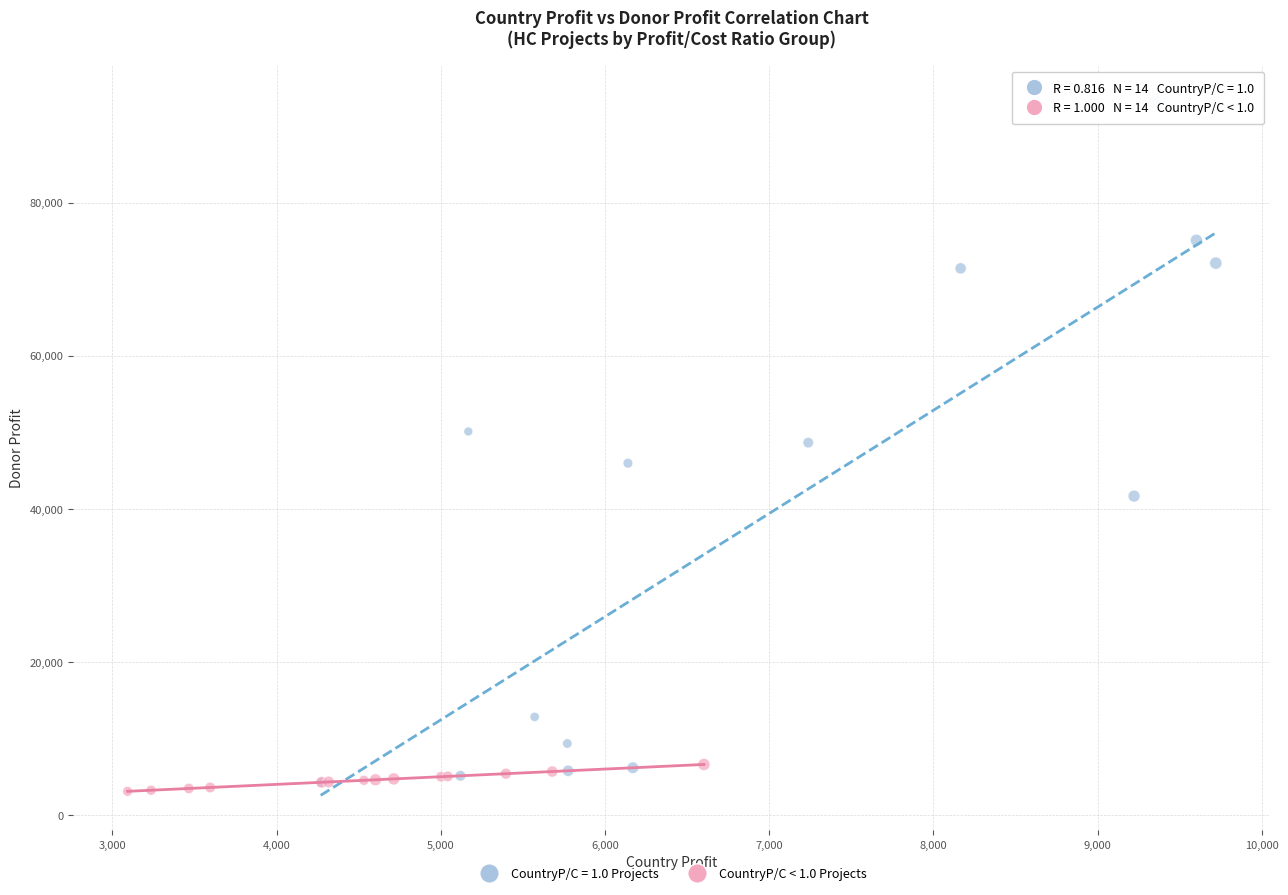

Which series contains the highest Y value?

CountryP/C = 1.0 Projects